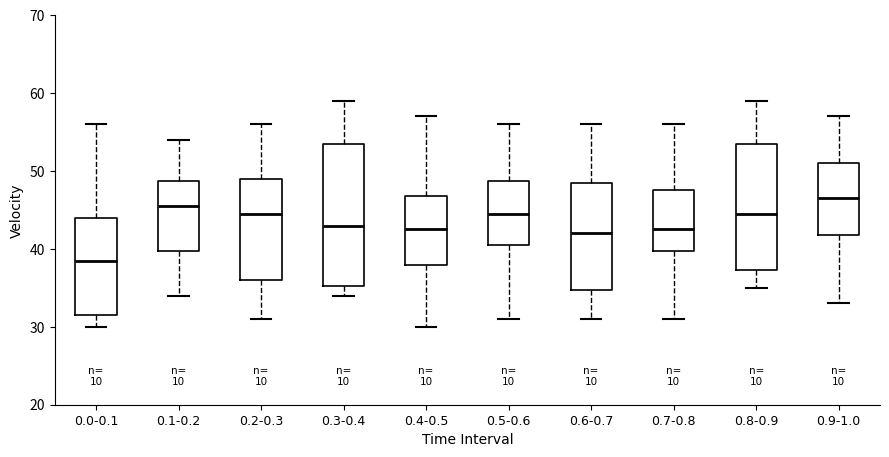

Where does the upper whisker of the box for 0.7-0.8 end on the y-axis? The values are not printed on the chart, so give them approximately, as read against the axis.

56